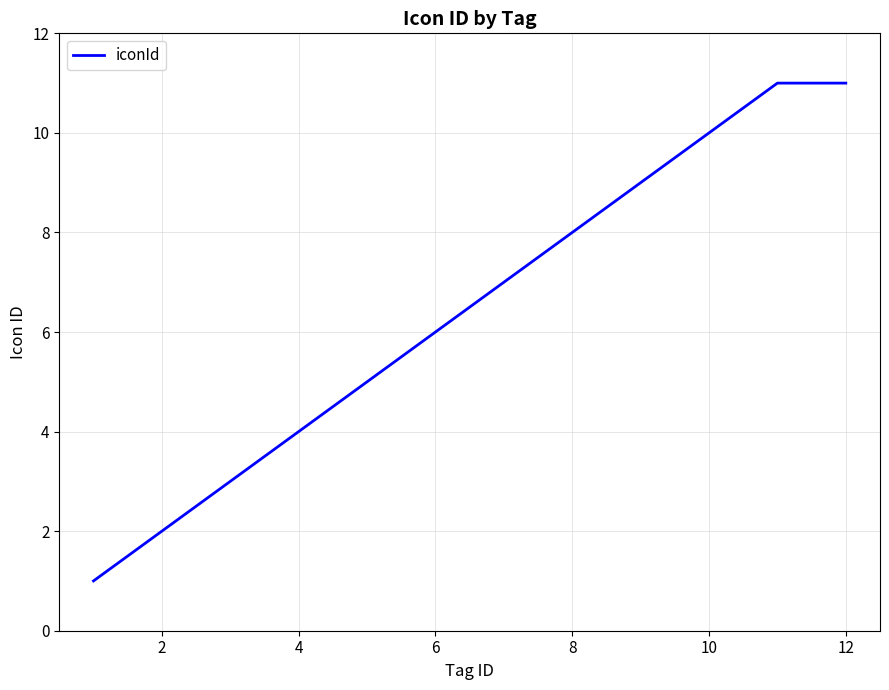

Does the chart have visible grid lines?

Yes